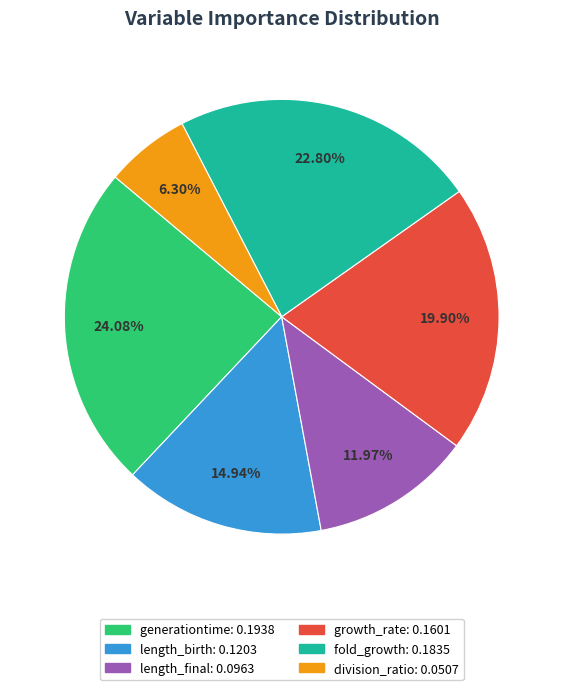

Rank the categories by value from highest to lowest.

generationtime, fold_growth, growth_rate, length_birth, length_final, division_ratio